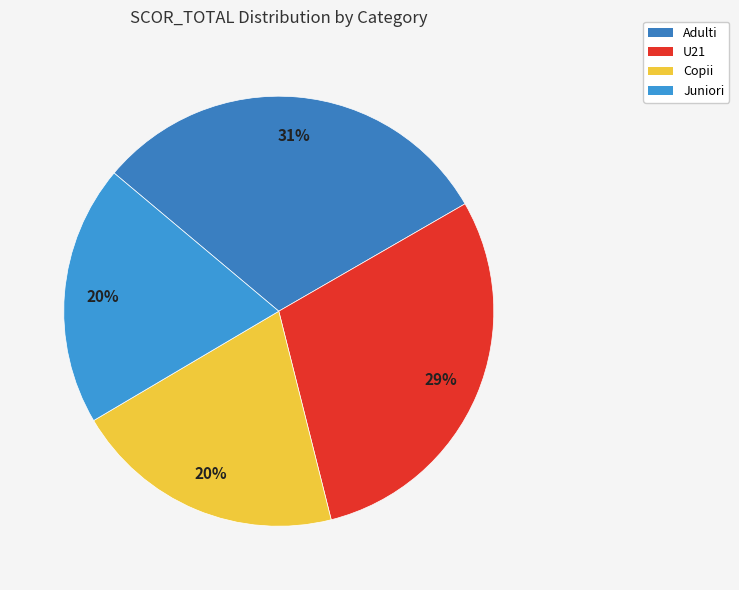

How many segments does this pie chart have?

4